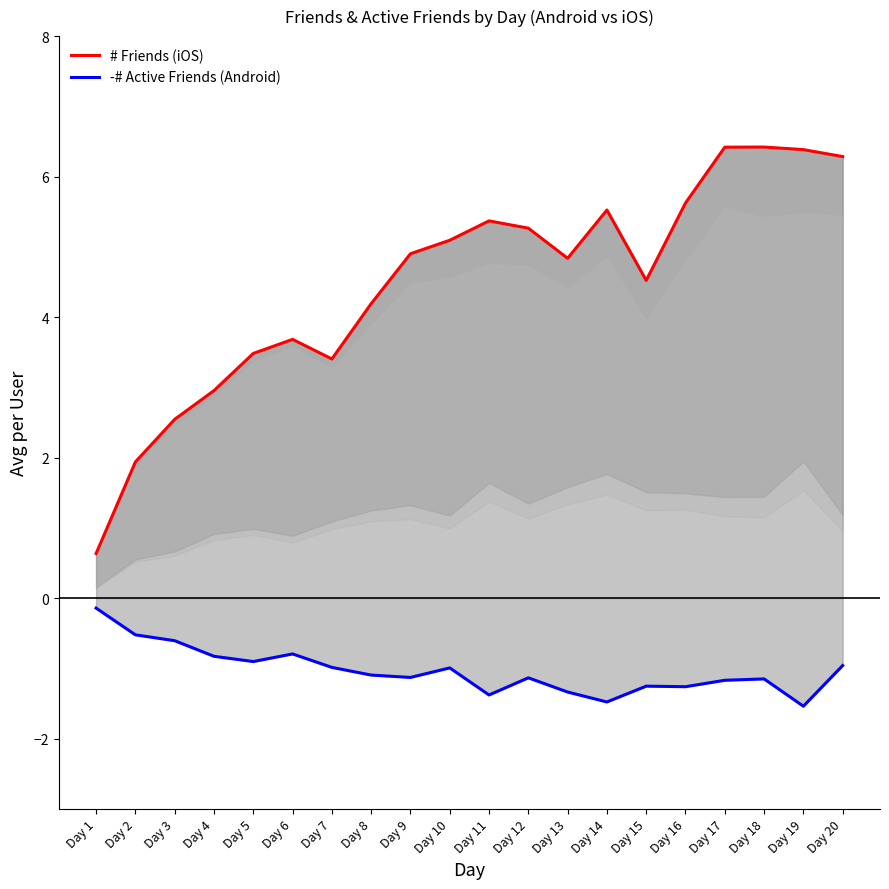

Where does the # Friends (iOS) series first go above 4?

Day 8